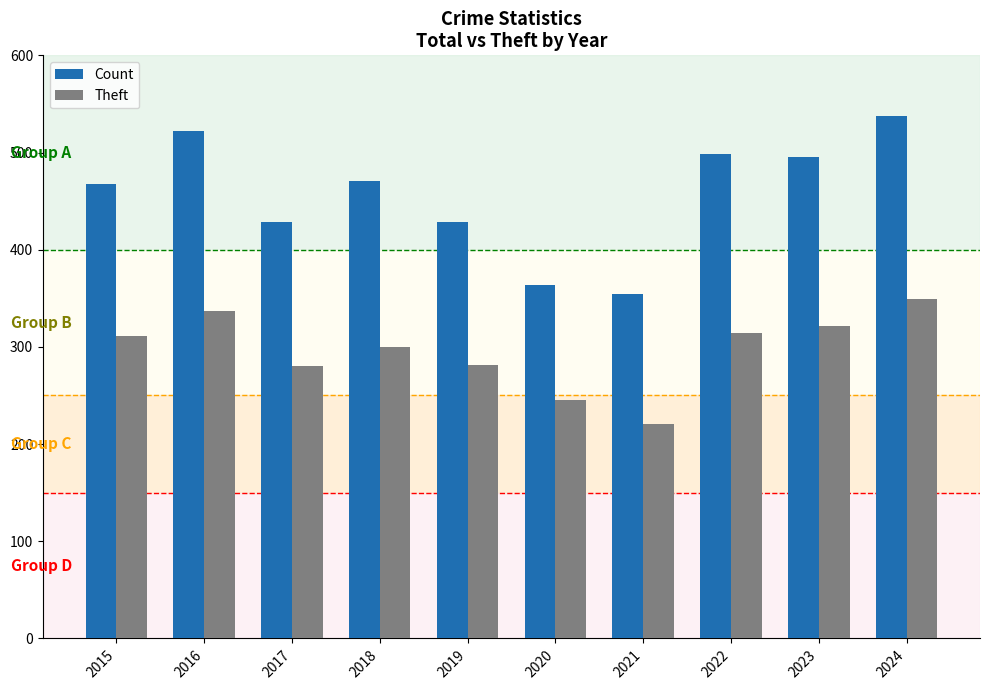

How many groups of bars are there?

10